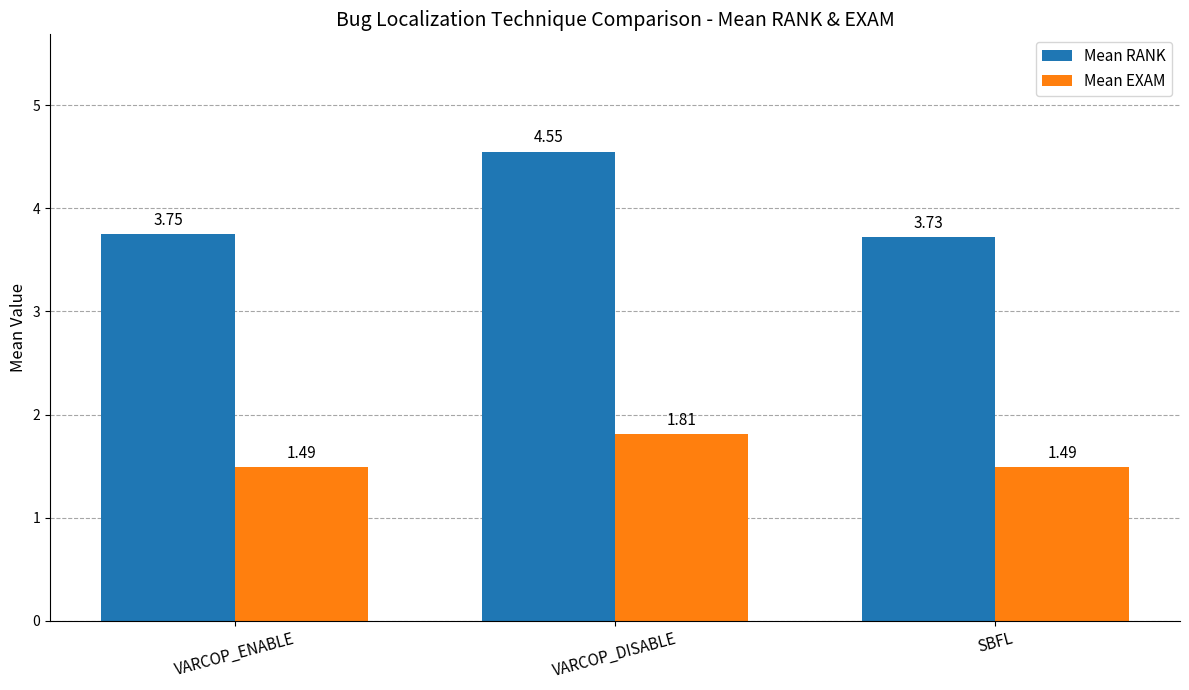

List the series in order of their peak value, lowest first.

Mean EXAM, Mean RANK